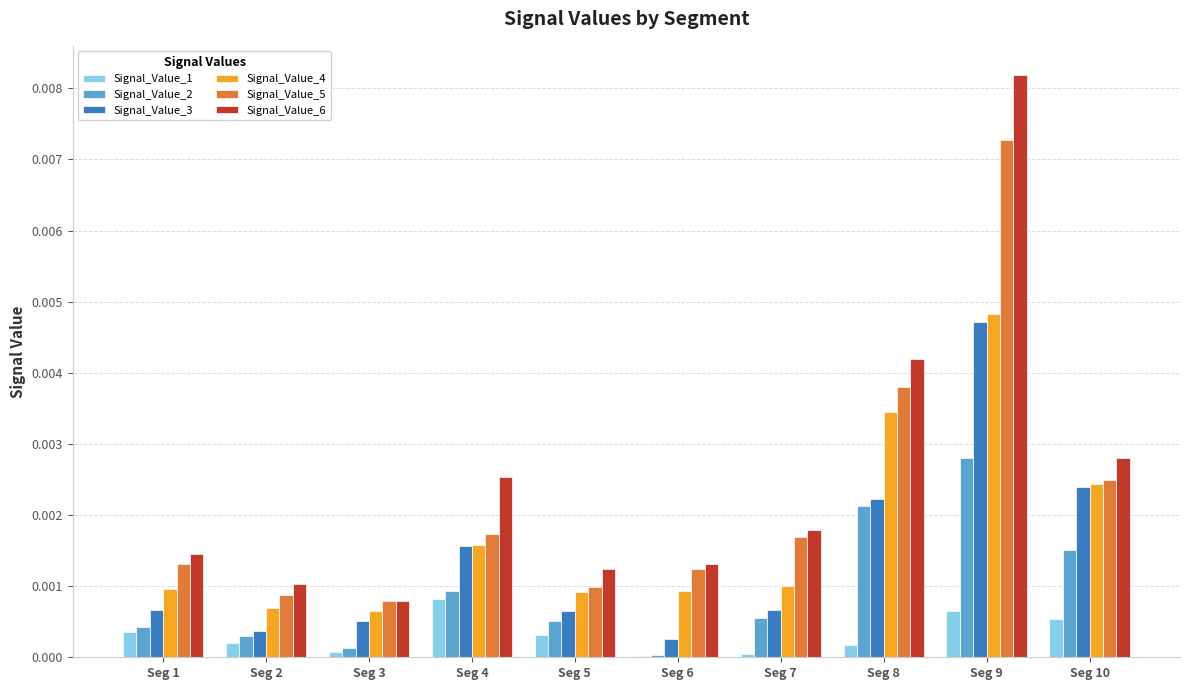

Which series changed the most between Seg 1 and Seg 10?

Signal_Value_3